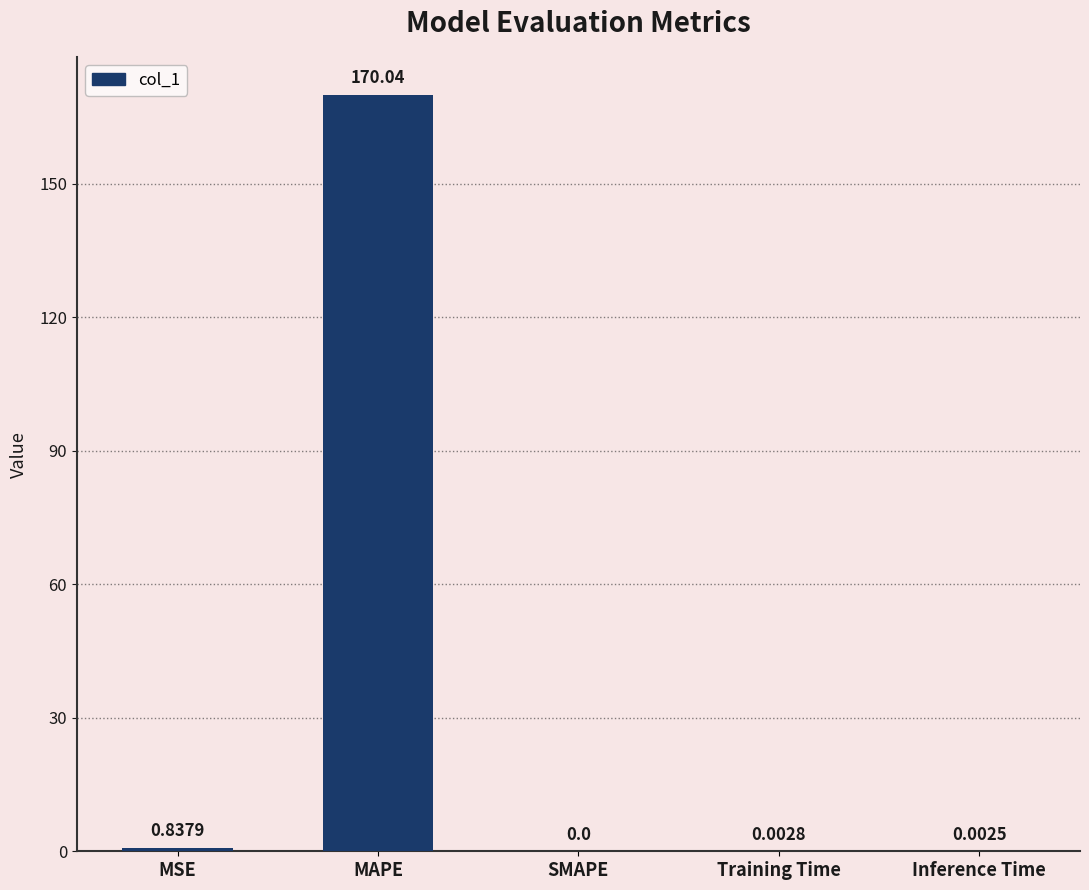

How many positive values are there?

4